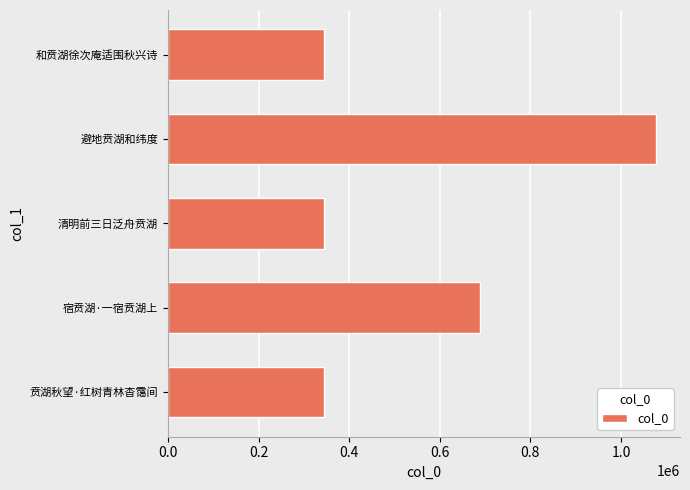

What is the ratio of the value at 清明前三日泛舟贲湖 to the value at 和贲湖徐次庵适围秋兴诗?

1.0